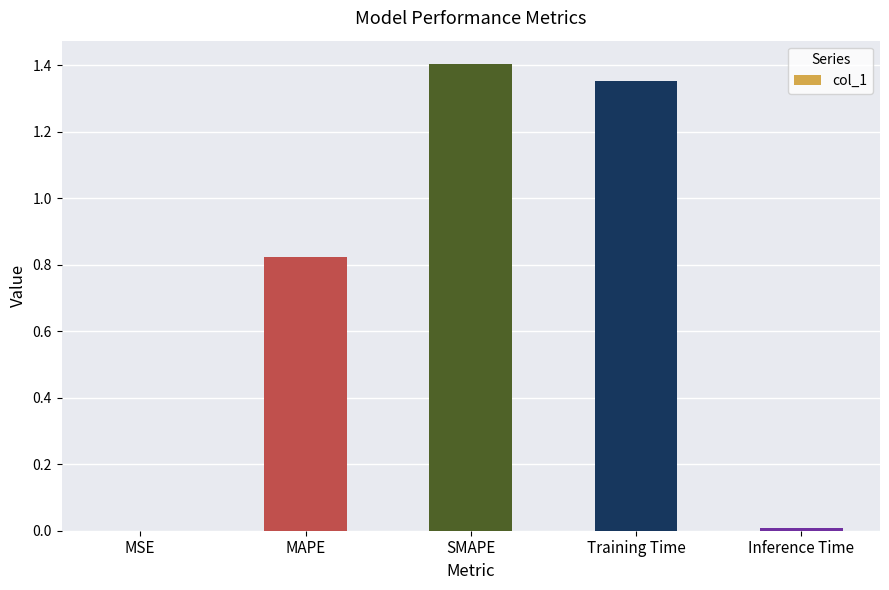

True or false: the data shows 0.2 at MAPE.

False